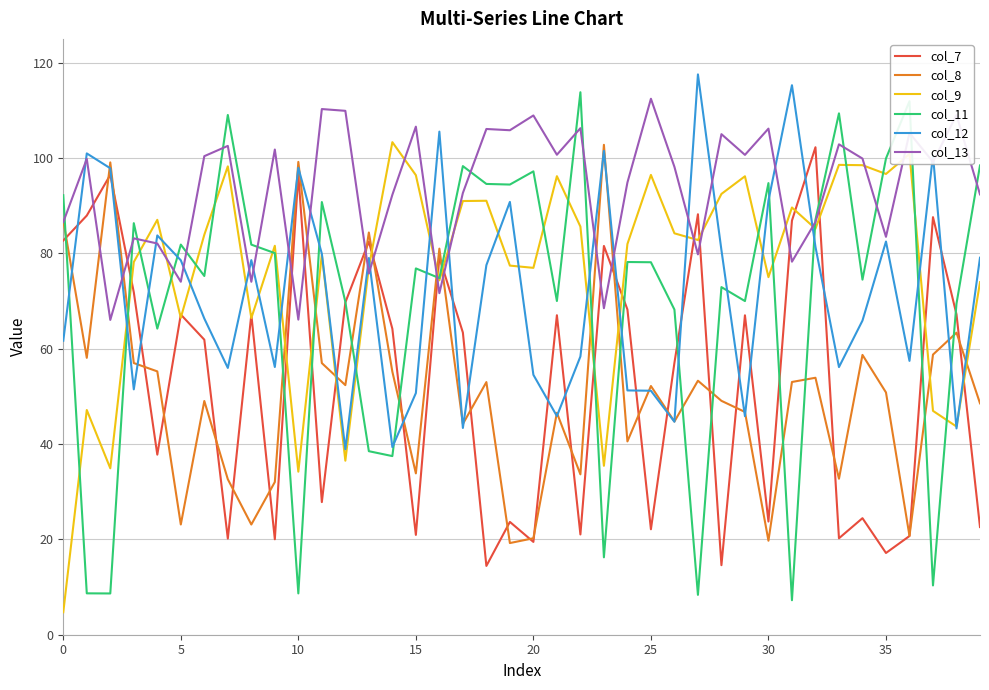

How many times do col_8 and col_11 cross each other?

16